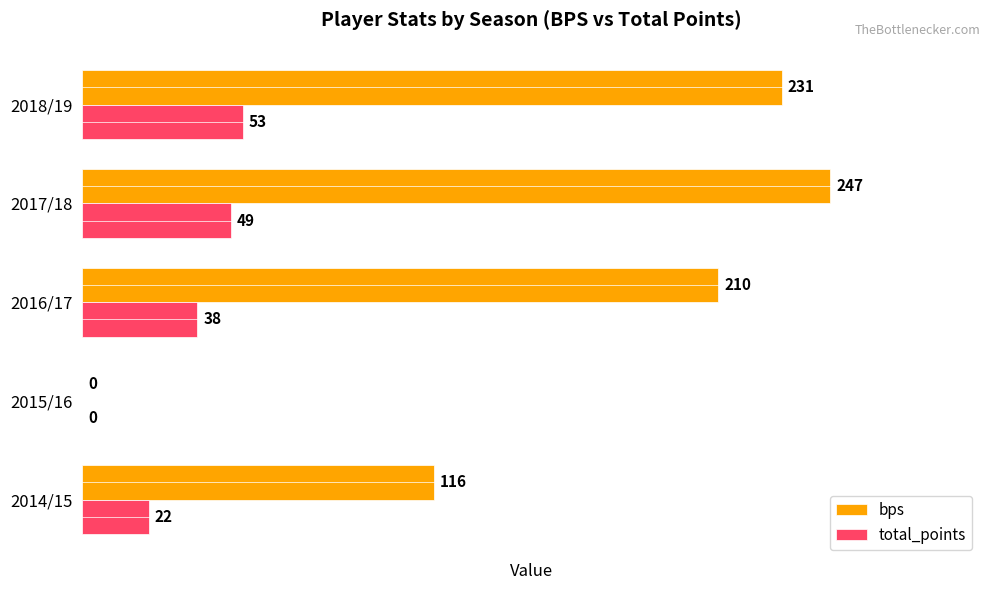

At which label is bps closest to 123?

2014/15